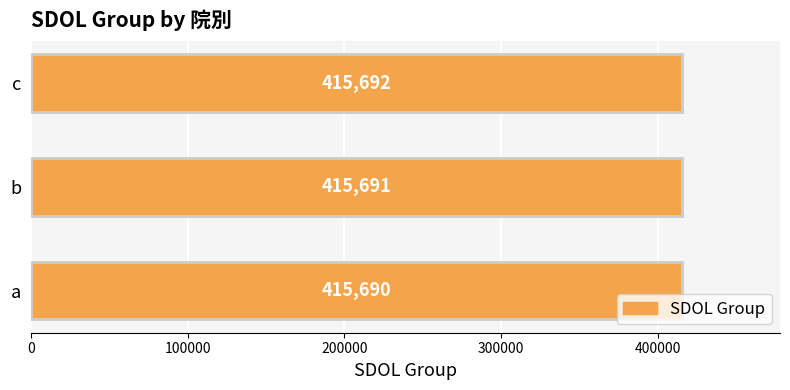

What is the average value?

415691